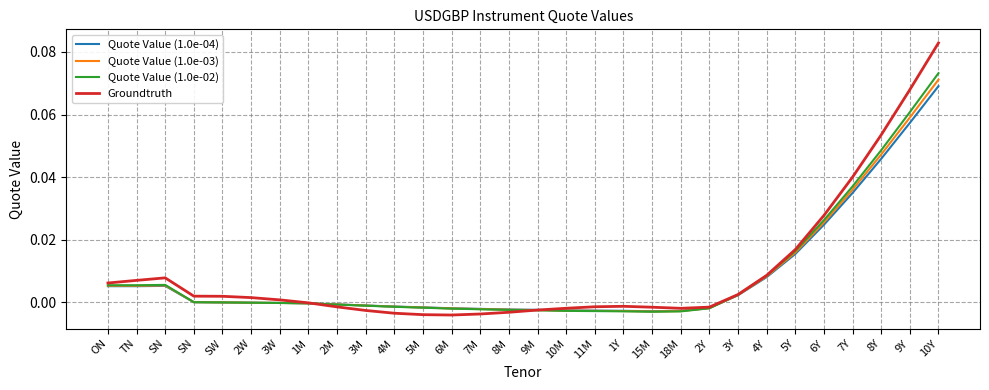

List the series in order of their peak value, lowest first.

Quote Value (1.0e-04), Quote Value (1.0e-03), Quote Value (1.0e-02), Groundtruth